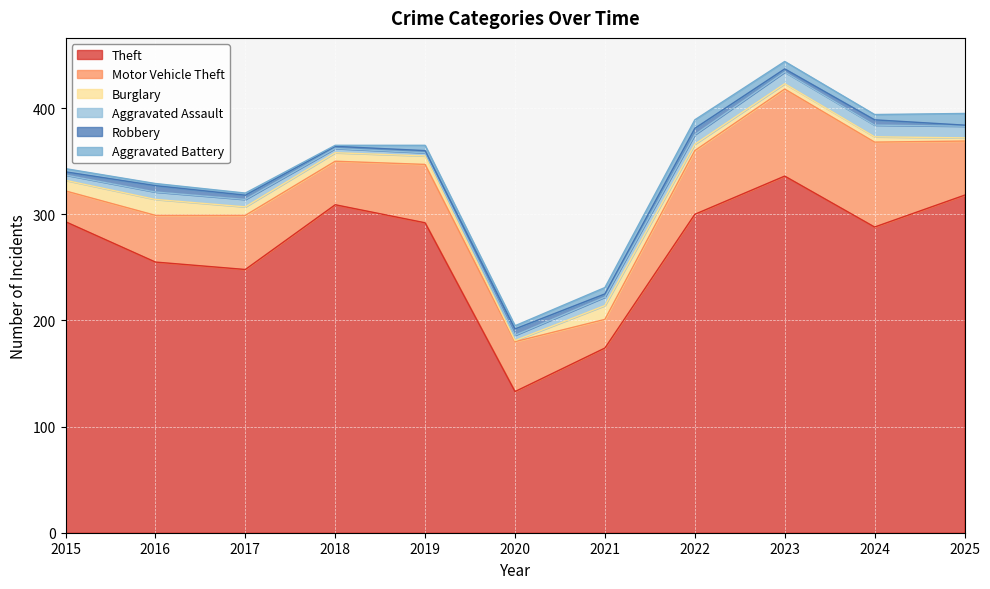

What is the highest value of the Aggravated Assault series?

11